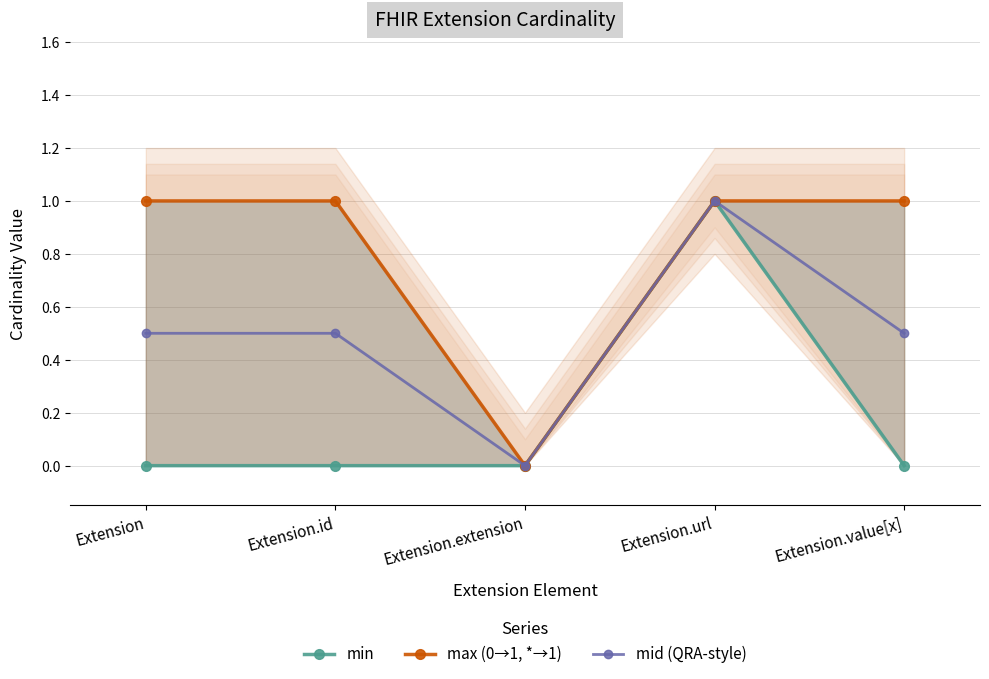

At which category does the chart reach its peak across all series?

Extension.url